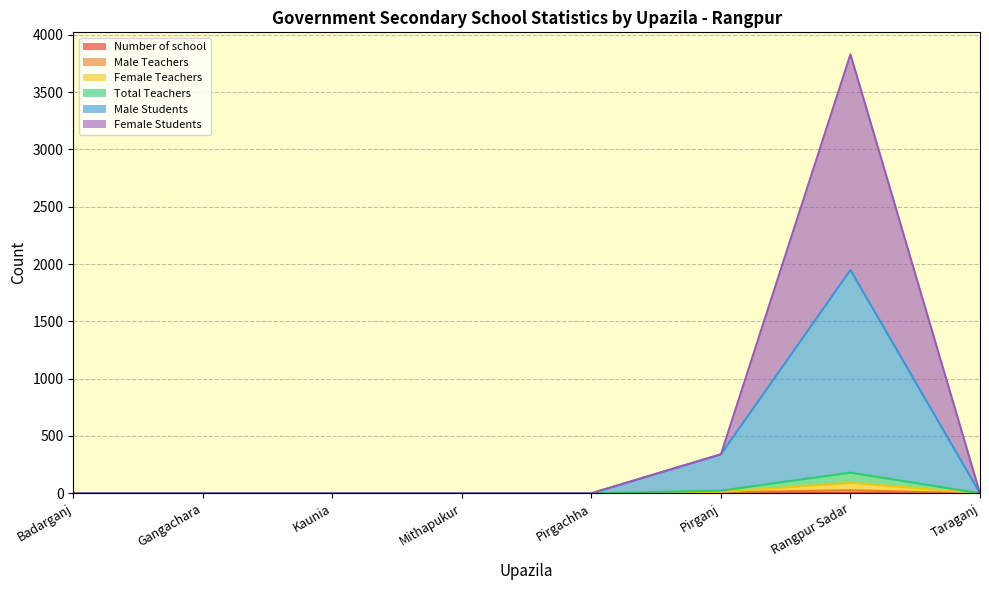

True or false: Number of school and Female Students intersect in this chart.

False